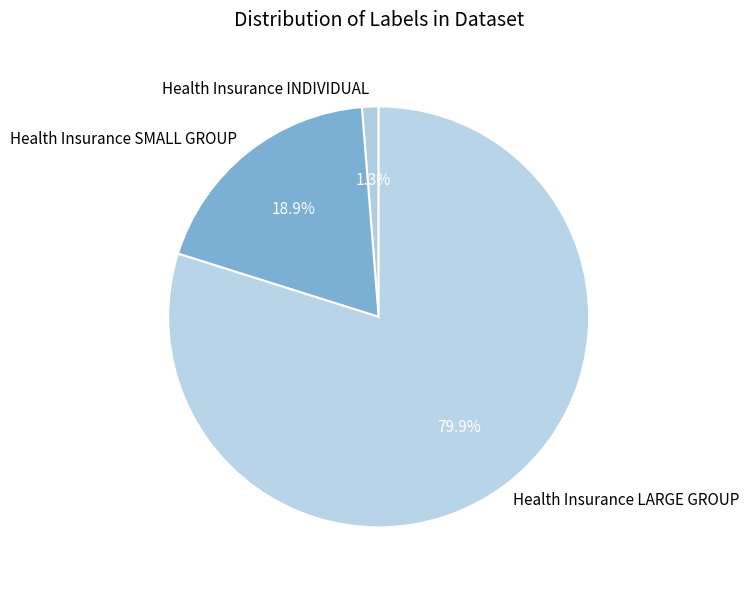

Is it true that Health Insurance SMALL GROUP is 19% of the pie?

True